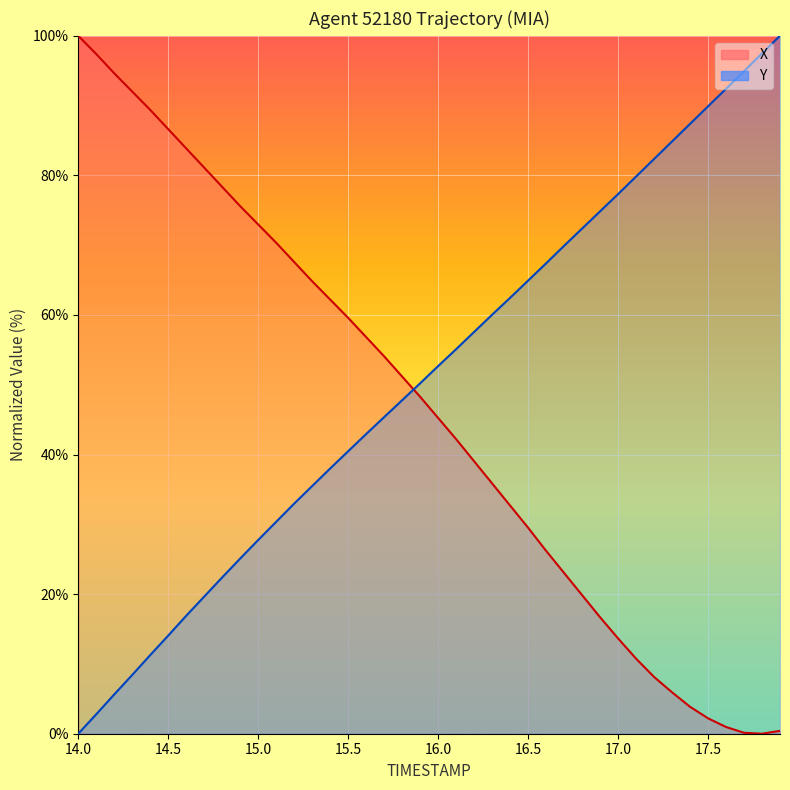

True or false: Y has more than 2 points higher than both neighbors.

False